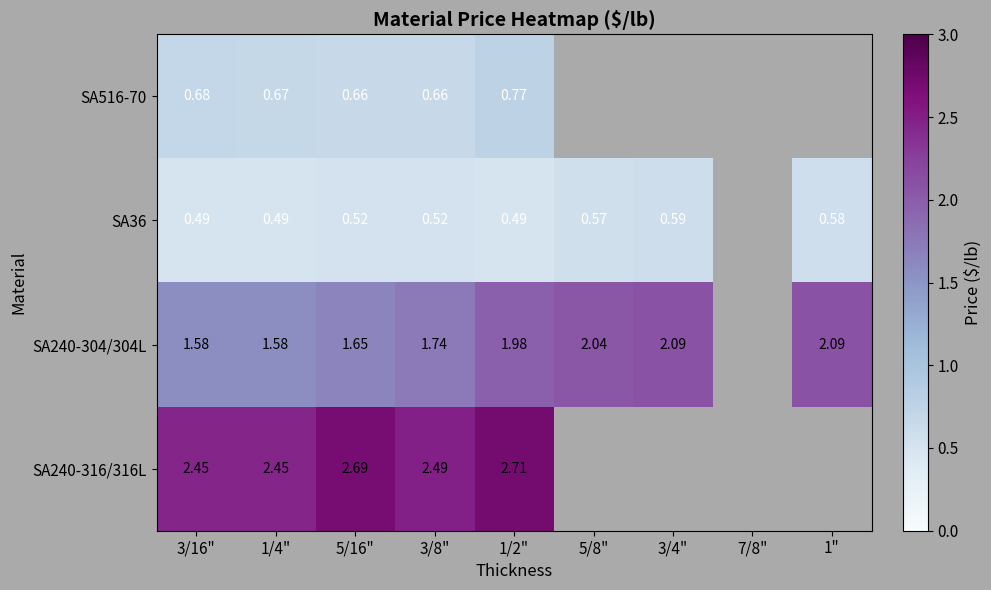

Is the value of SA36 at 5/8" greater than the value of SA240-304/304L at 1/4"?

No